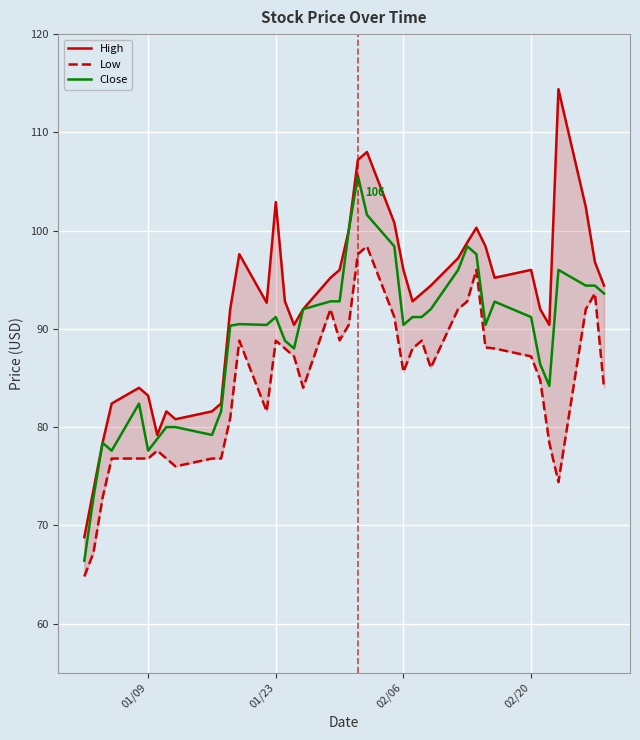

What is the lowest value of the Close series?

66.4